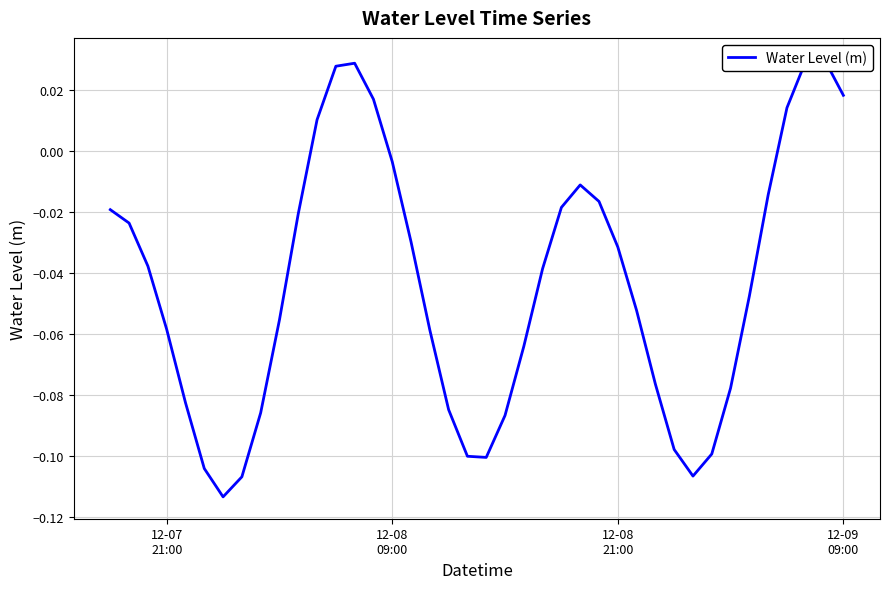

How many points are lower than both their immediate neighbors (excluding endpoints)?

3